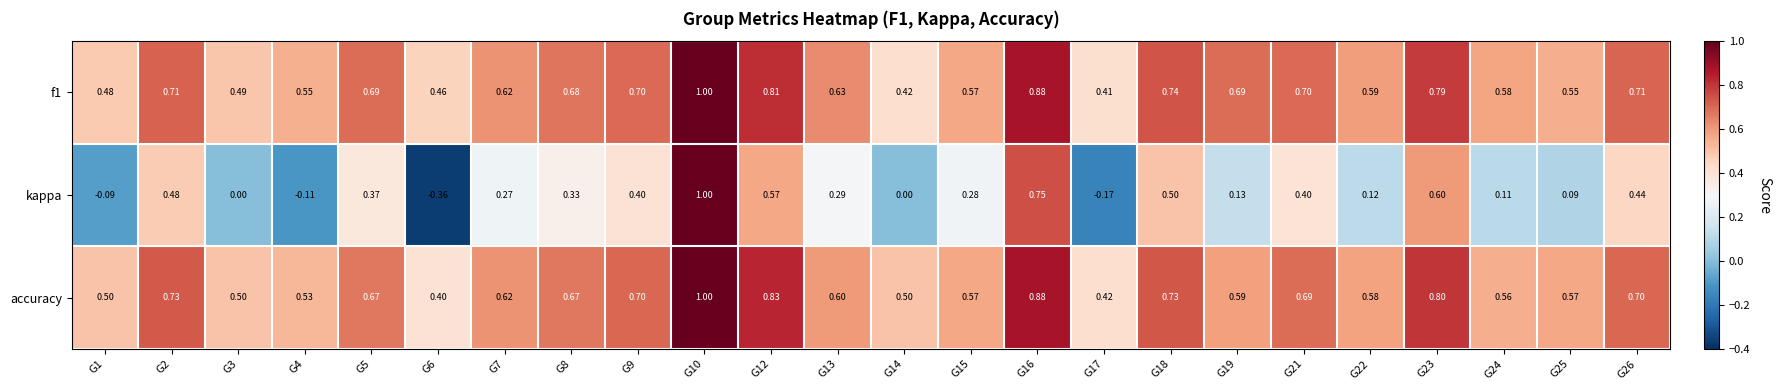

Is the value of f1 at G19 greater than the value of kappa at G6?

Yes